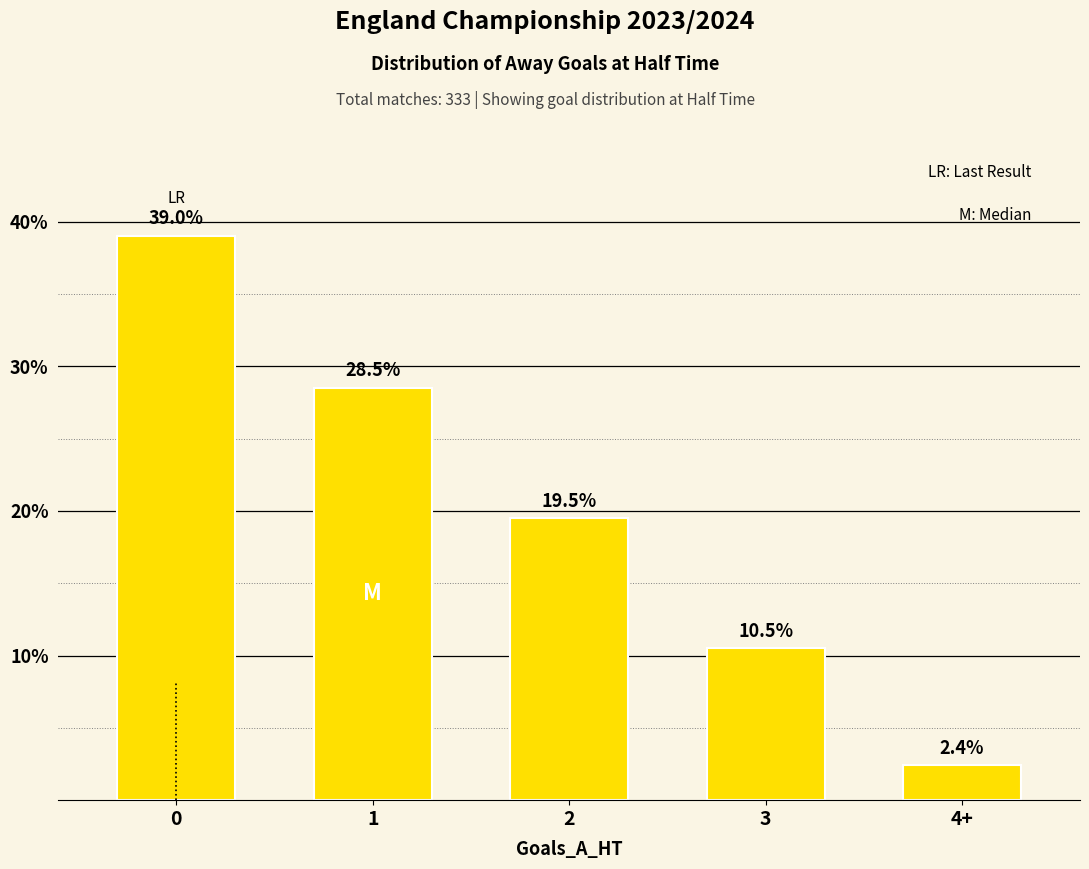

Is it true that the value at 3 is 10.5?

True